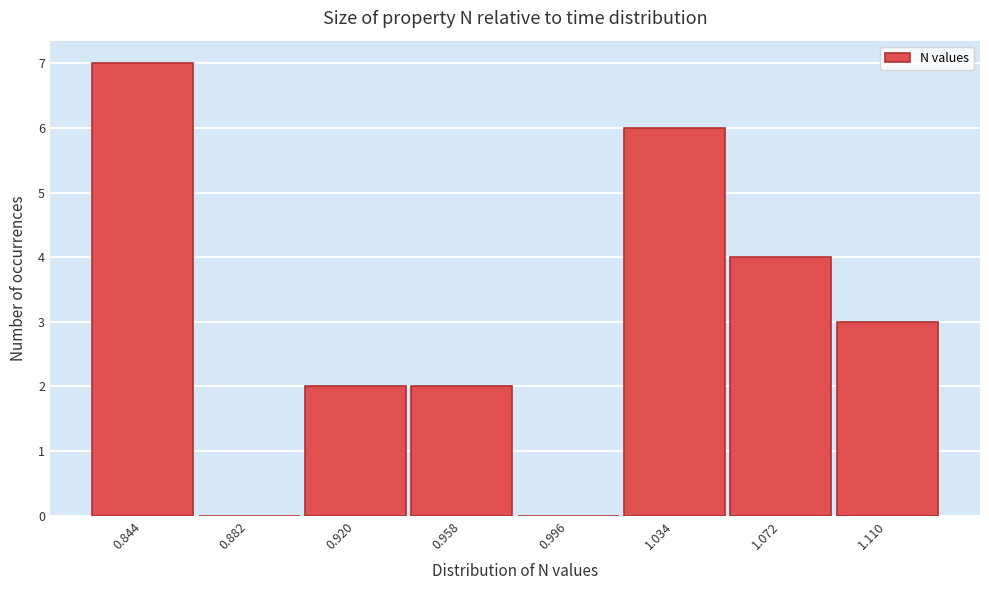

Reading left to right, what are all the values shown in this chart?

0.844=7	0.882=0	0.920=2	0.958=2	0.996=0	1.034=6	1.072=4	1.110=3